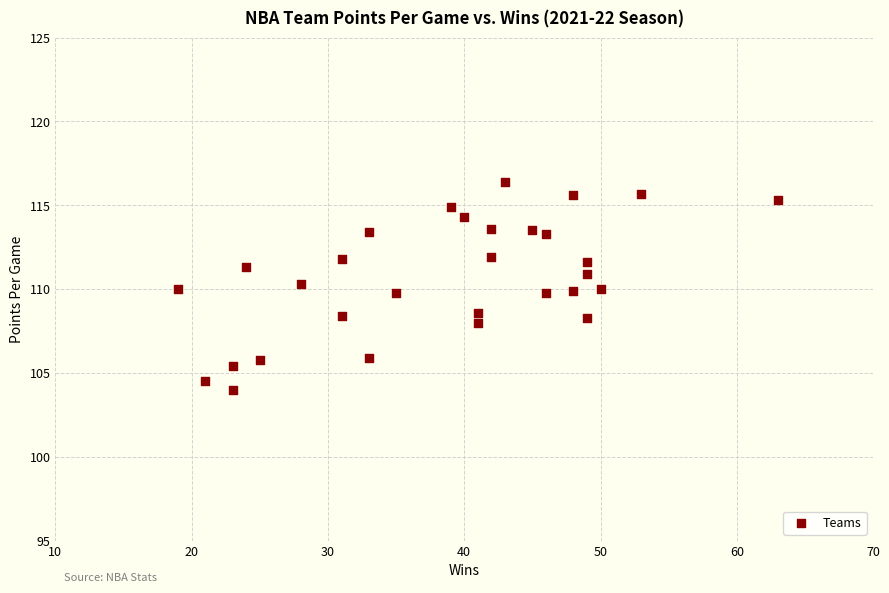

What is the range of X values (max minus min)?

44.0